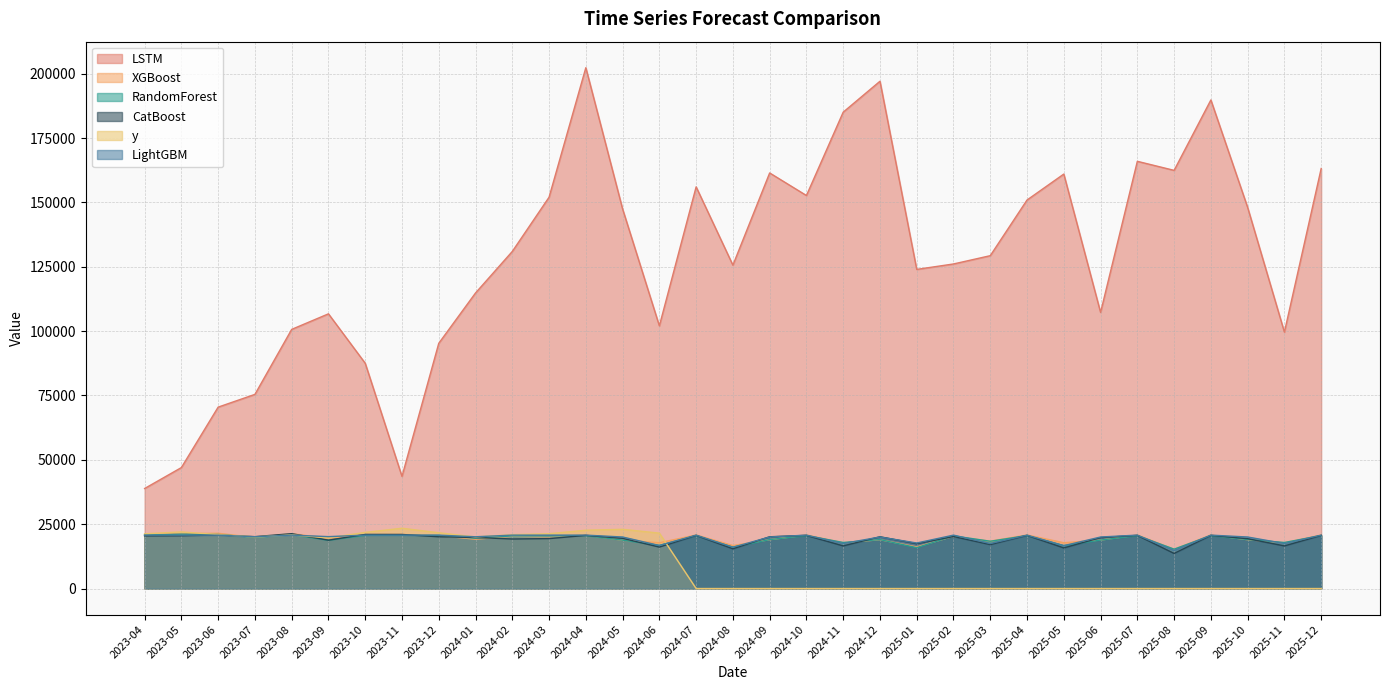

In LSTM, how many points are lower than both neighbors (excluding endpoints)?

8